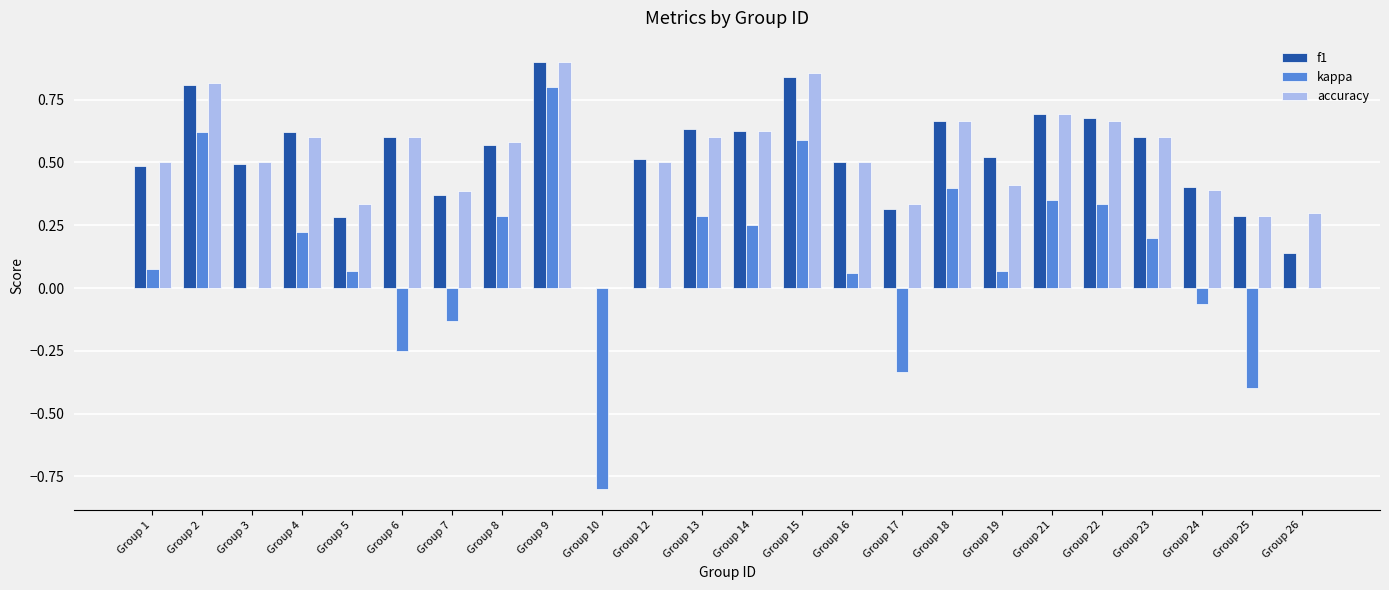

Which series changed the most between Group 2 and Group 14?

kappa